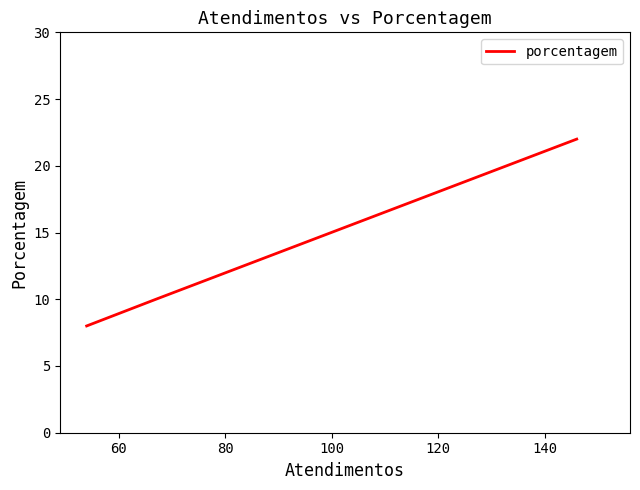

What is the approximate value at 60, to the nearest 5?

10